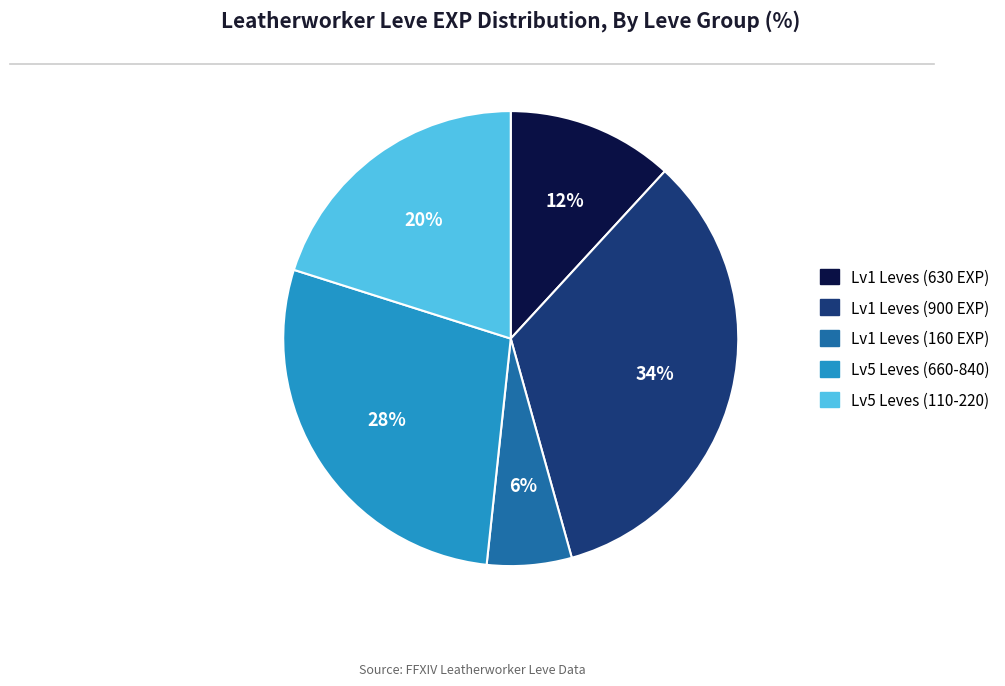

Is it true that Lv1 Leves (900 EXP) is 28% of the pie?

False